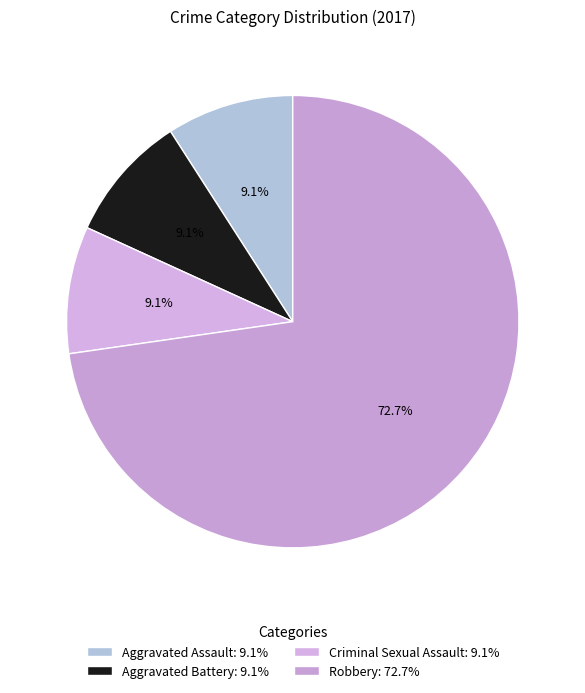

Is there any slice that represents more than half of the pie?

Yes